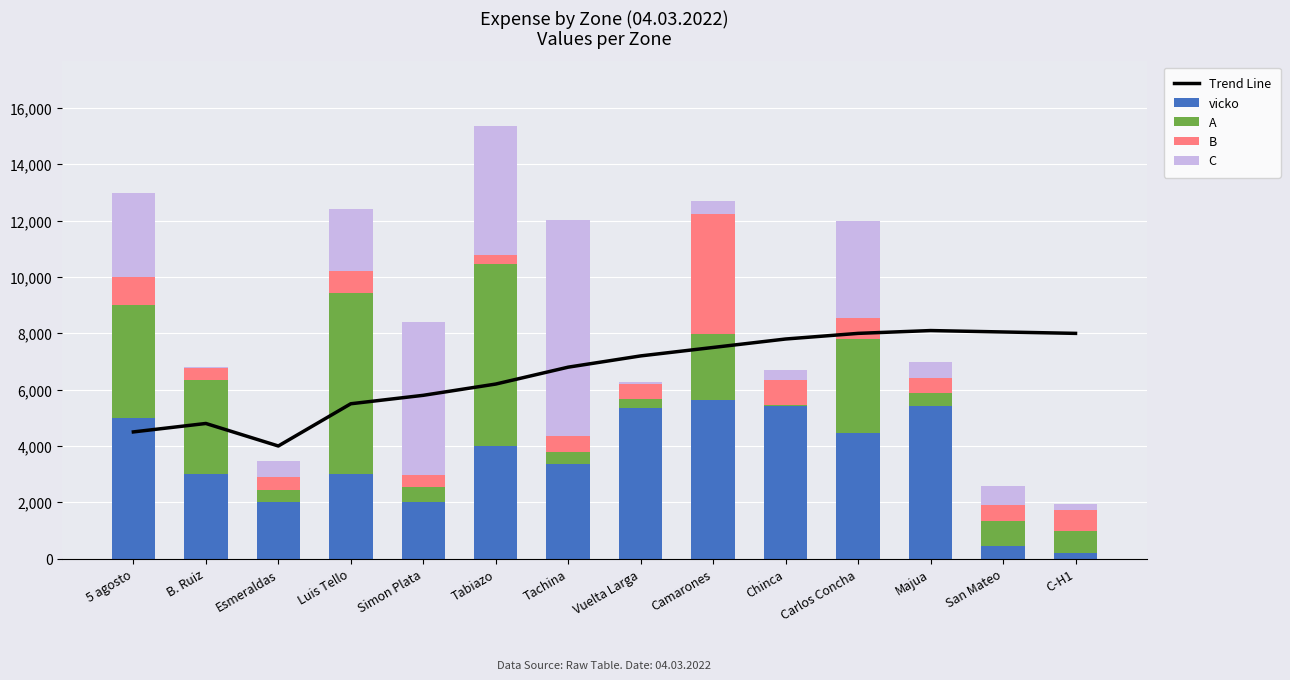

What is the sum of the C values at C-H1 and Esmeraldas?

743